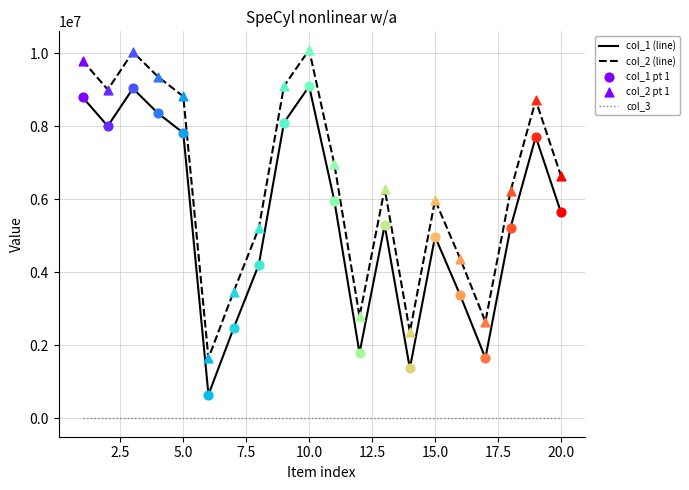

List the series in order of their overall mean, lowest first.

col_3, col_1 (line), col_2 (line)